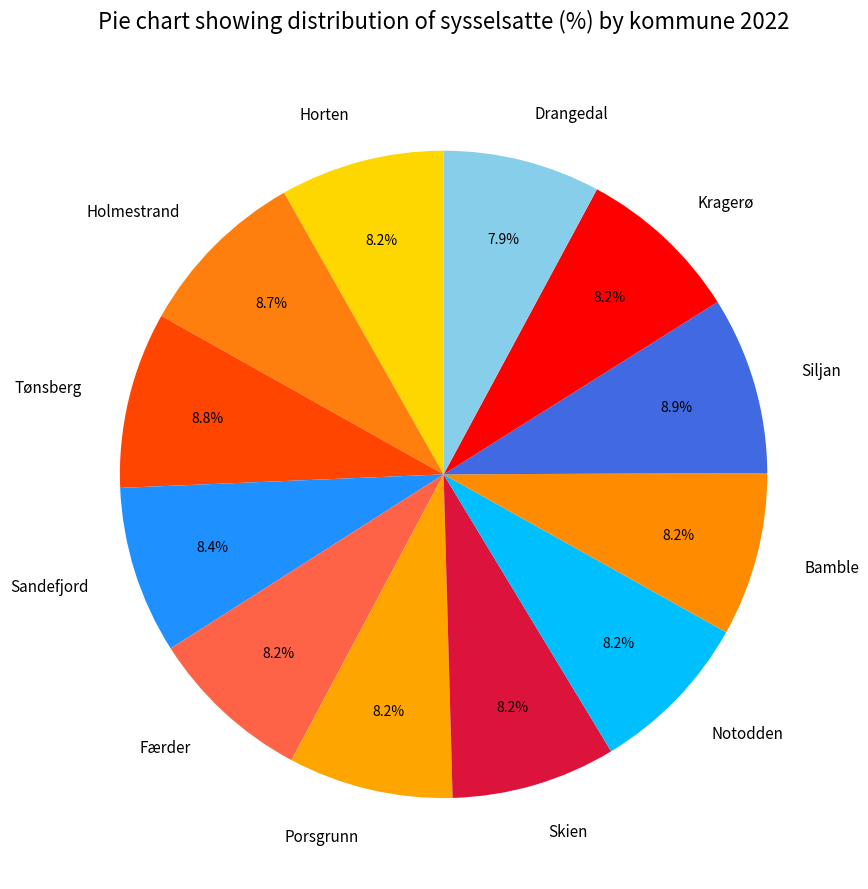

Is there a majority slice in this chart?

No